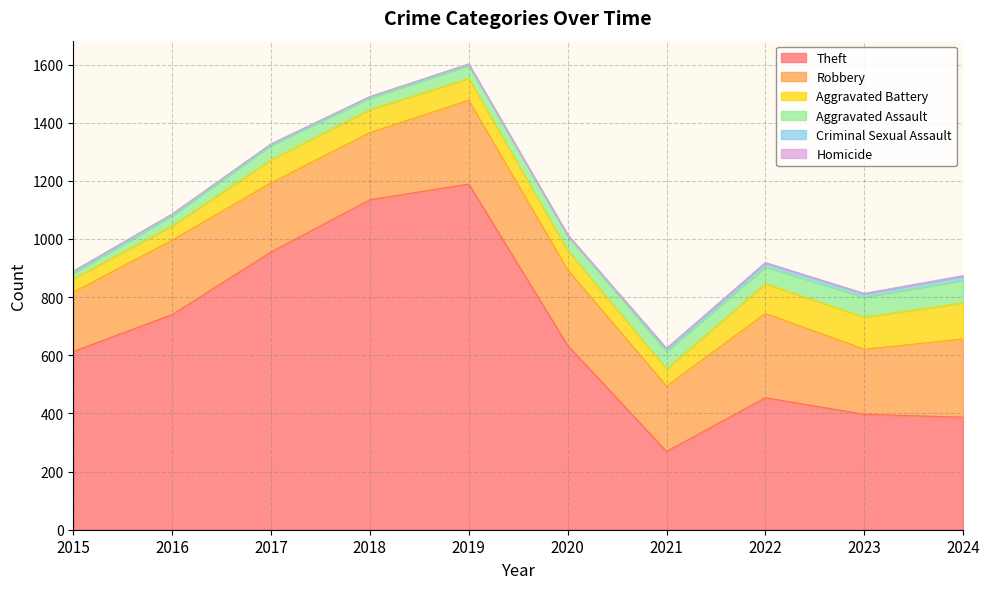

What is the sum of the Criminal Sexual Assault values at 2015 and 2019?

11